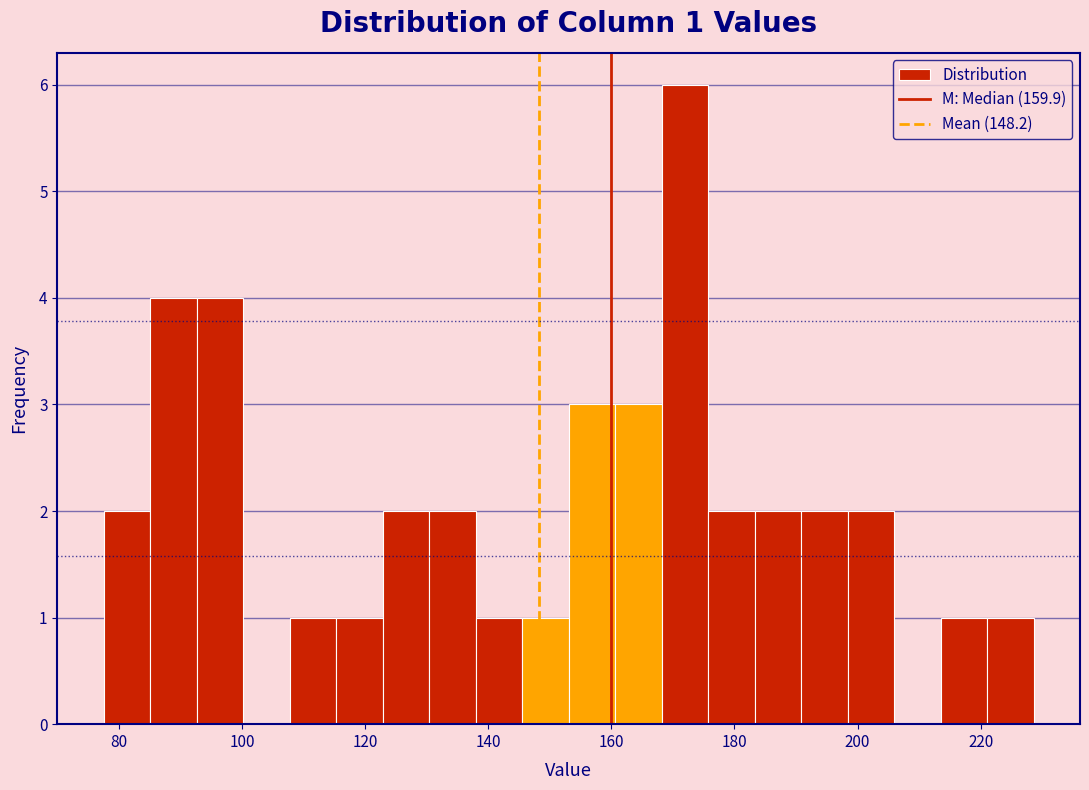

Around what value on the x-axis is the tallest bar? Give the approximate position of its centre, as read against the axis.

172